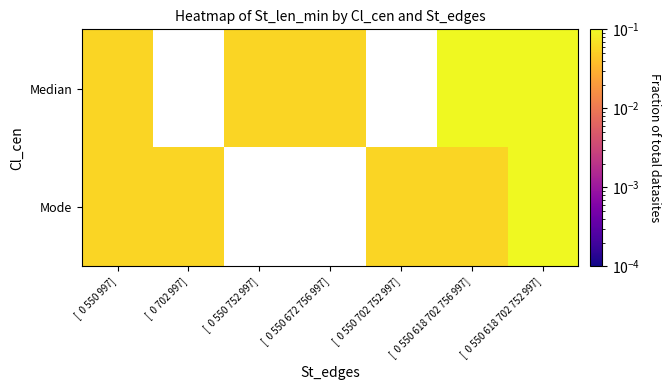

True or false: Mode has a value of 0.1 at [ 0 550 997].

True